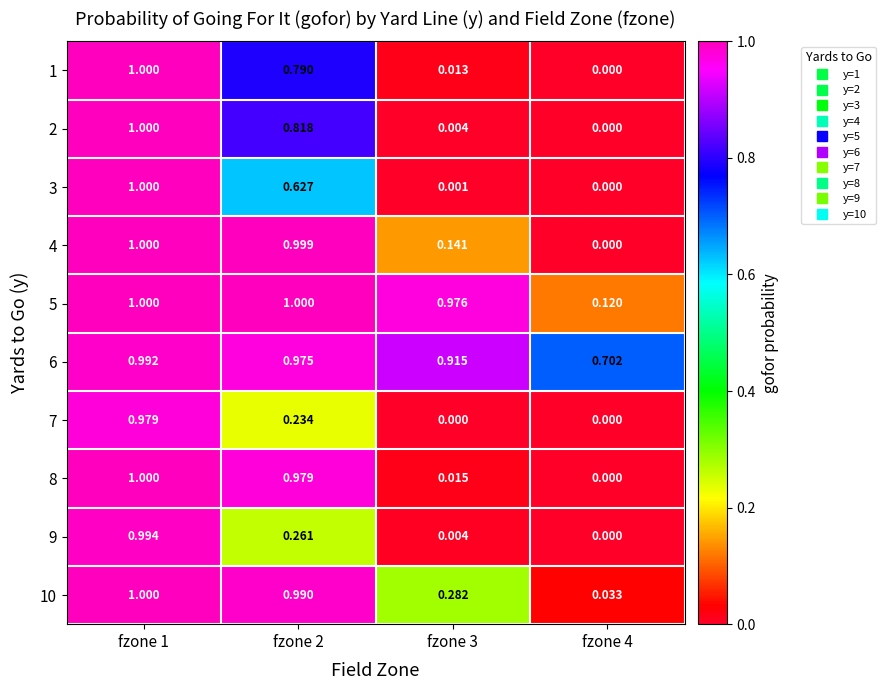

What is the difference between the highest and lowest values at fzone 3?

1.0